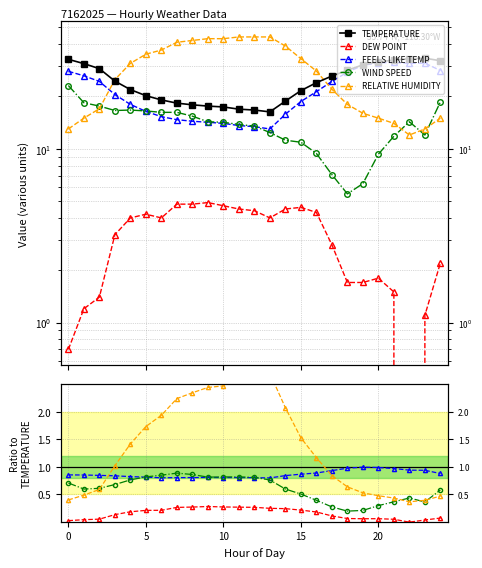

Is the value of DEW POINT at 5 greater than the value of FEELS LIKE TEMP at 23?

No